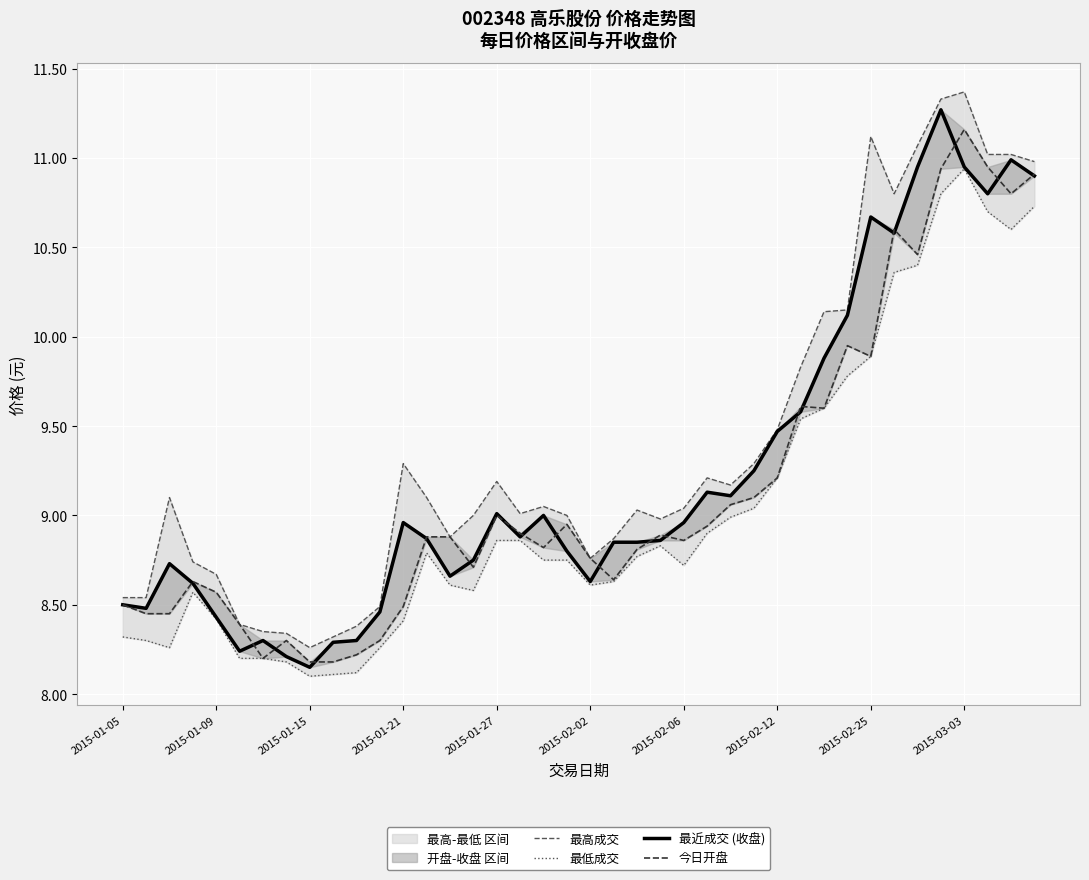

Which category has the highest value in the 最近成交 (收盘) series?

35